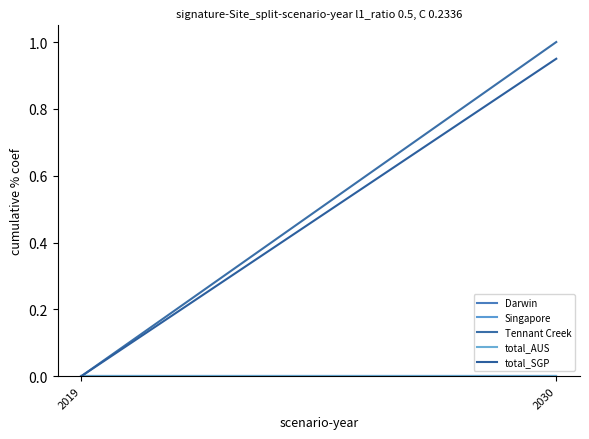

At 2030, list the series in order from smallest to largest.

Darwin, Singapore, total_AUS, total_SGP, Tennant Creek